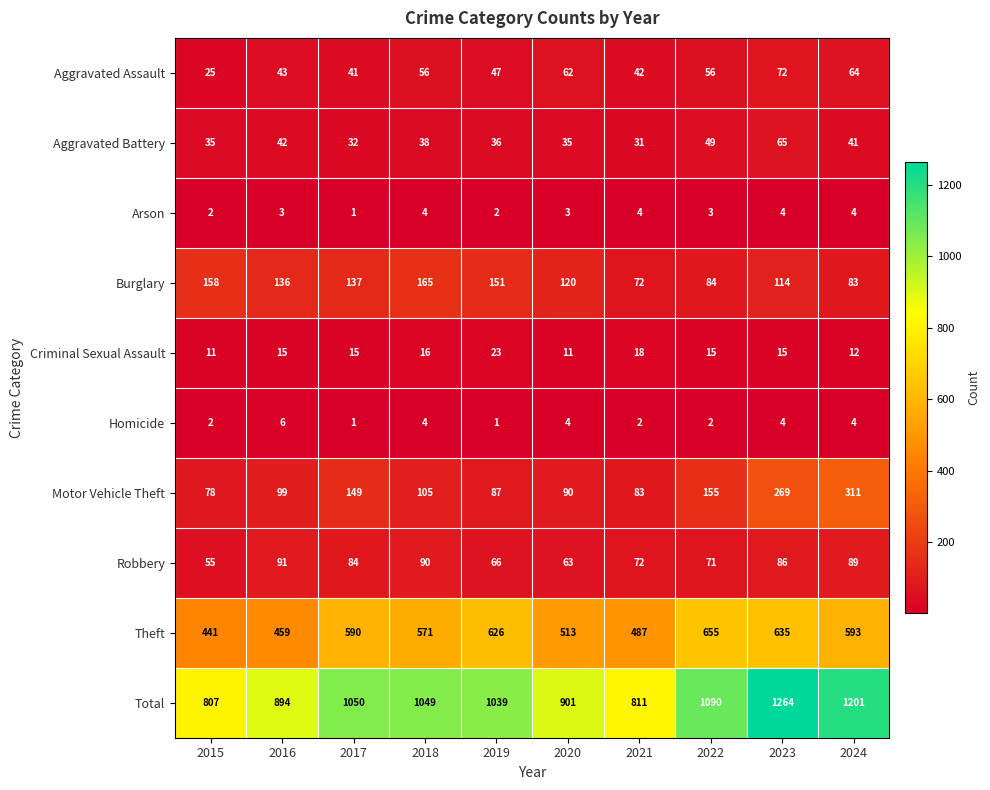

True or false: Arson has a value of 5 at 2016.

False